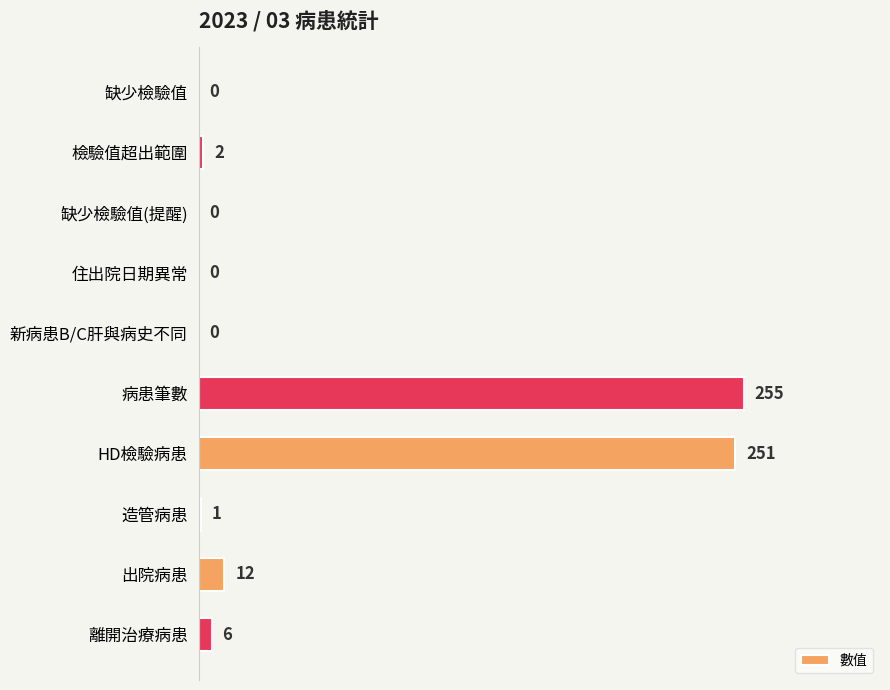

The chart shows a value of 0 at 新病患B/C肝與病史不同. True or false?

True